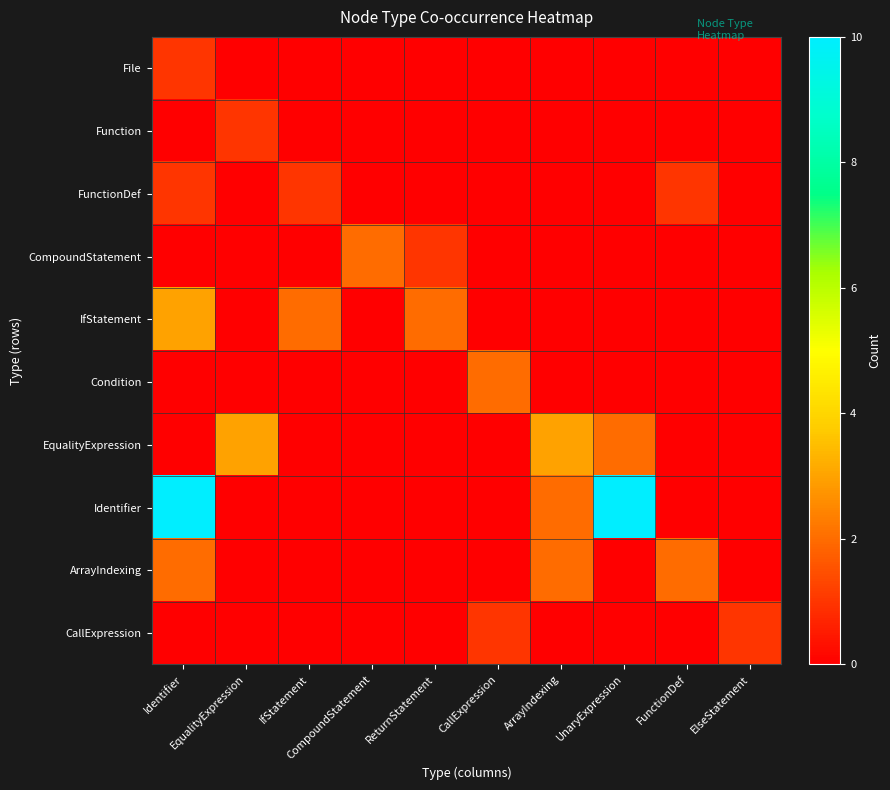

Which has a higher value, CompoundStatement or ReturnStatement?

CompoundStatement